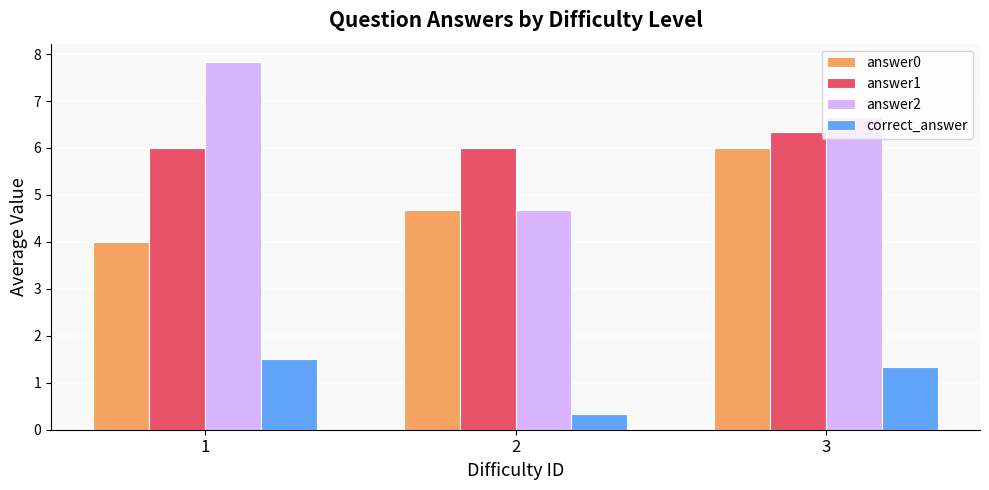

Which series has the widest spread of values?

answer2